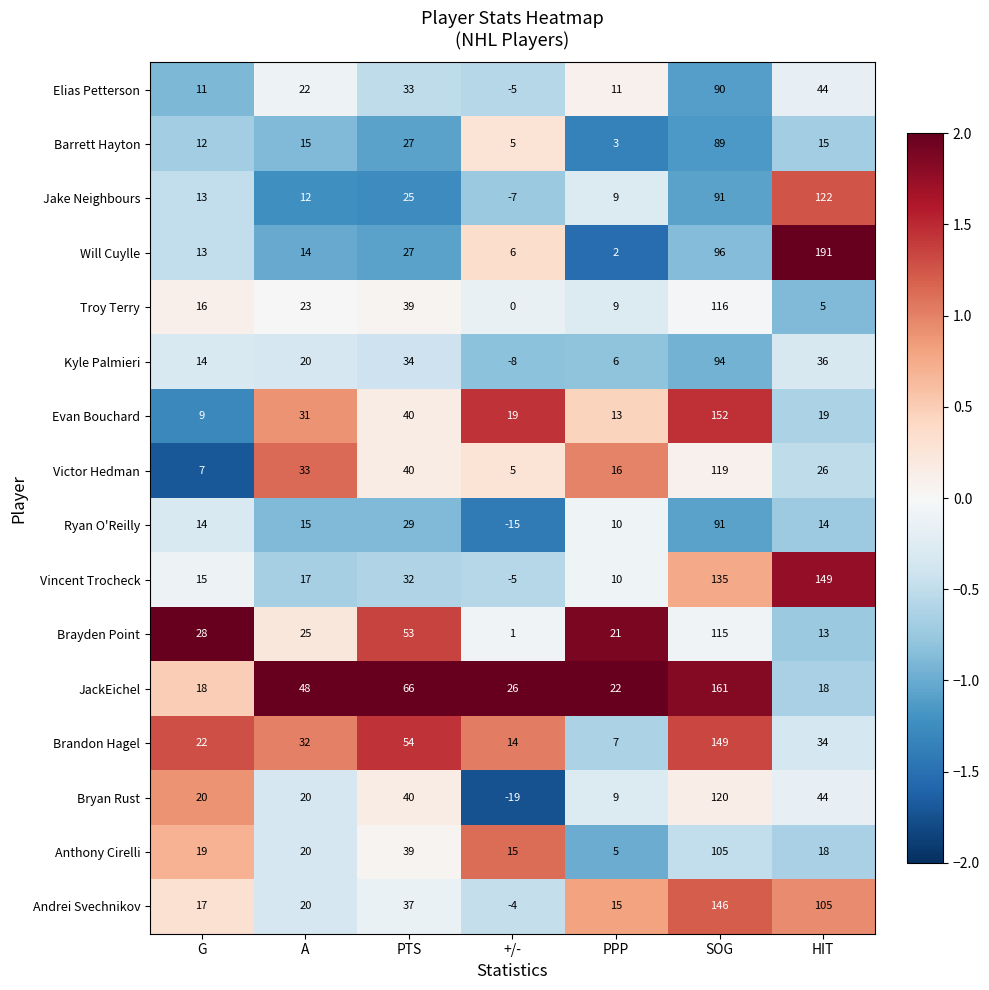

What is the difference between the maximum and minimum values in the Victor Hedman series?

114